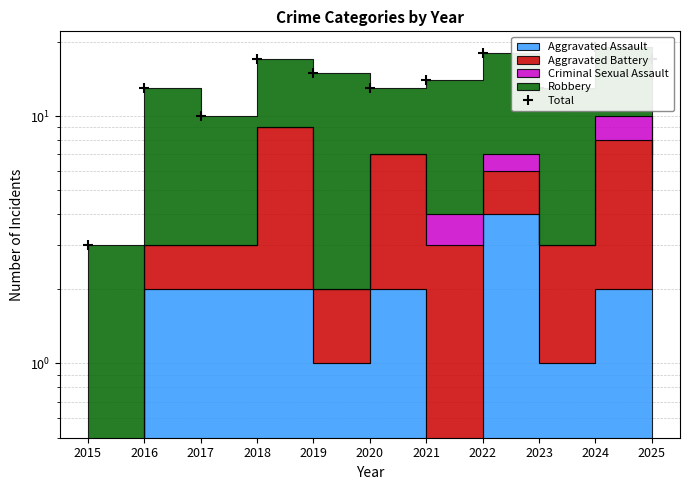

Is it true that the value at 2025 is 24?

False